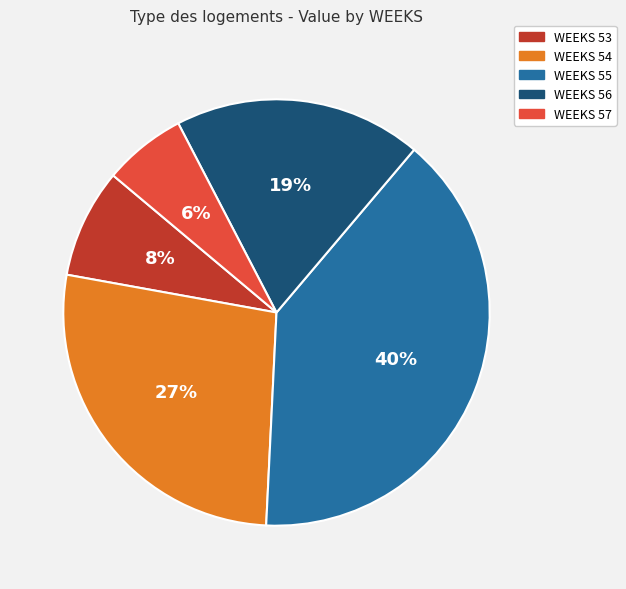

How many slices are in this pie chart?

5